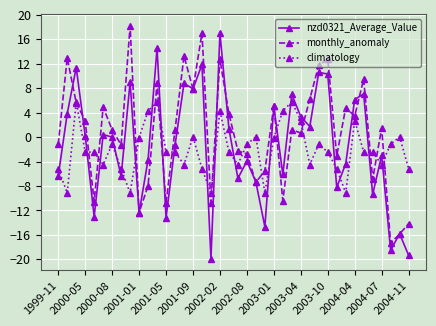

What is the minimum value for monthly_anomaly?

-17.3